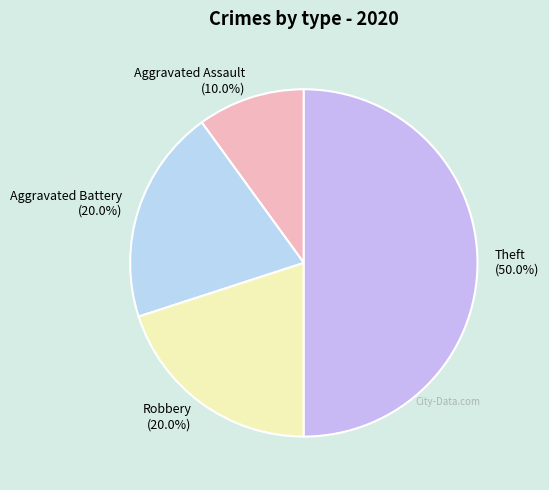

To the nearest percent, what portion does Theft represent?

50%